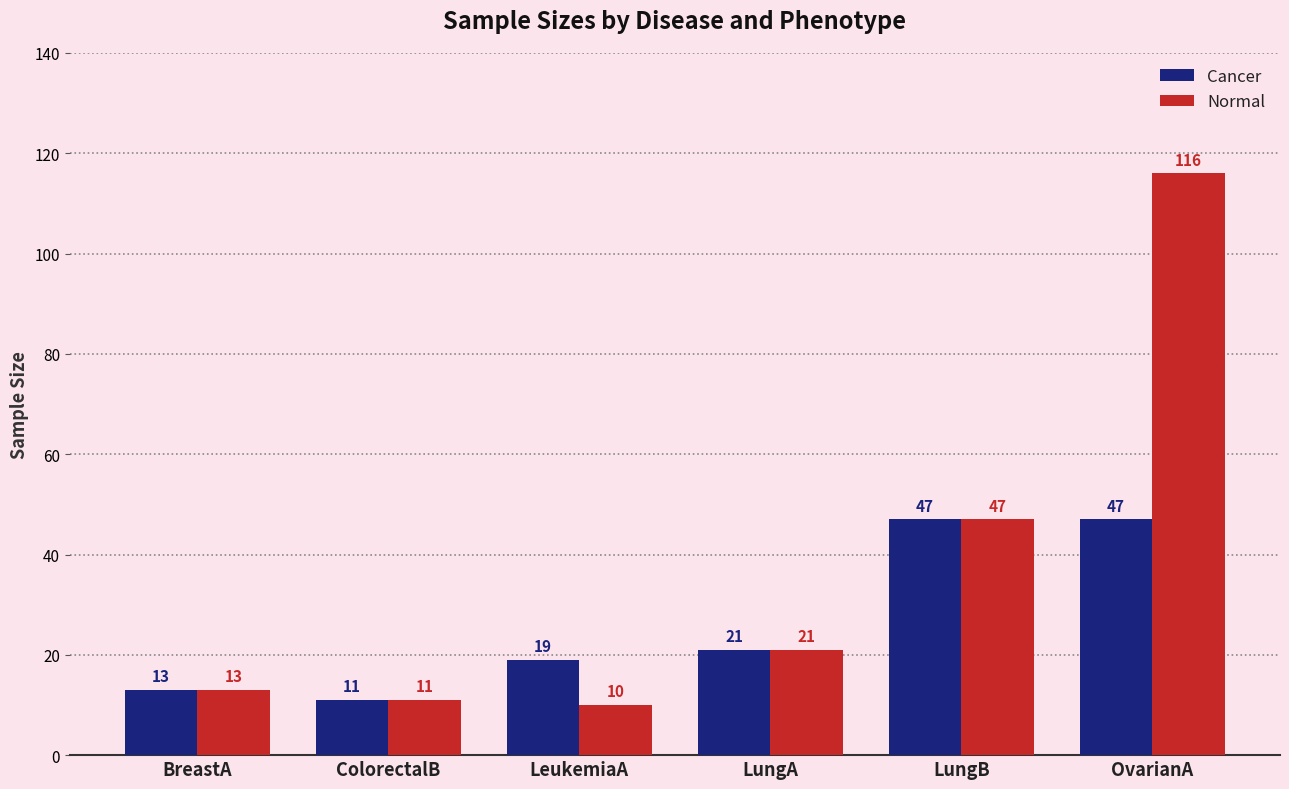

Rank the series at OvarianA from lowest to highest value.

Cancer, Normal